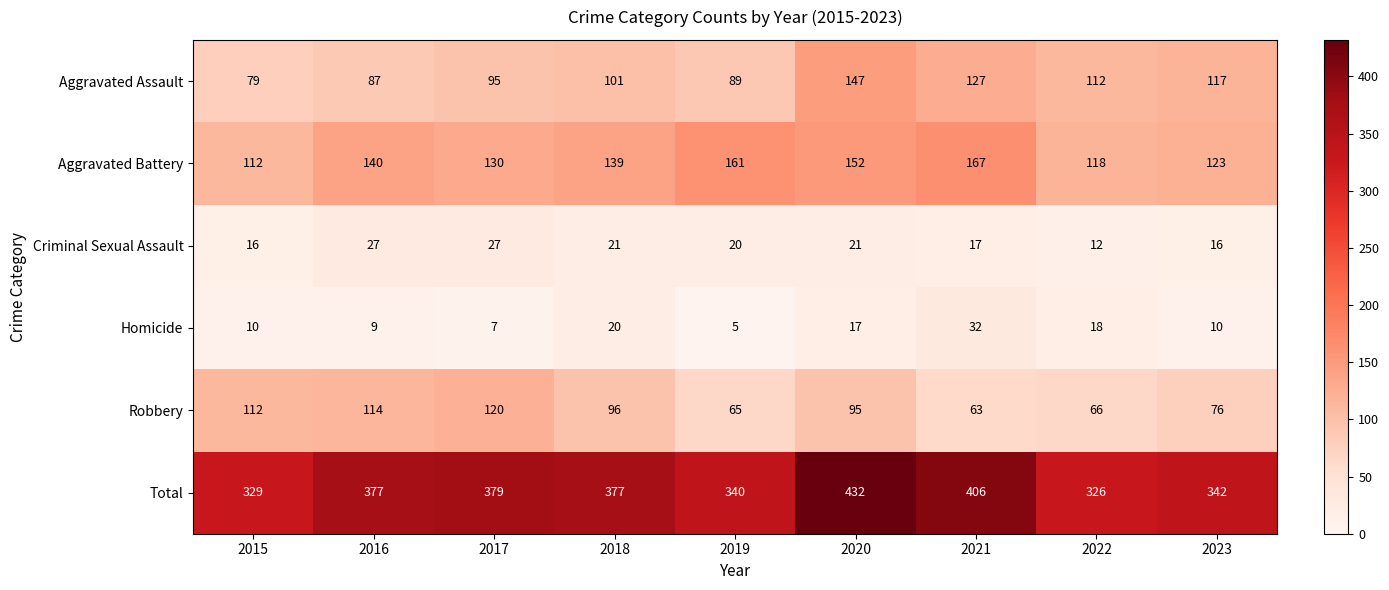

What is the total value across all series at 2023?

684